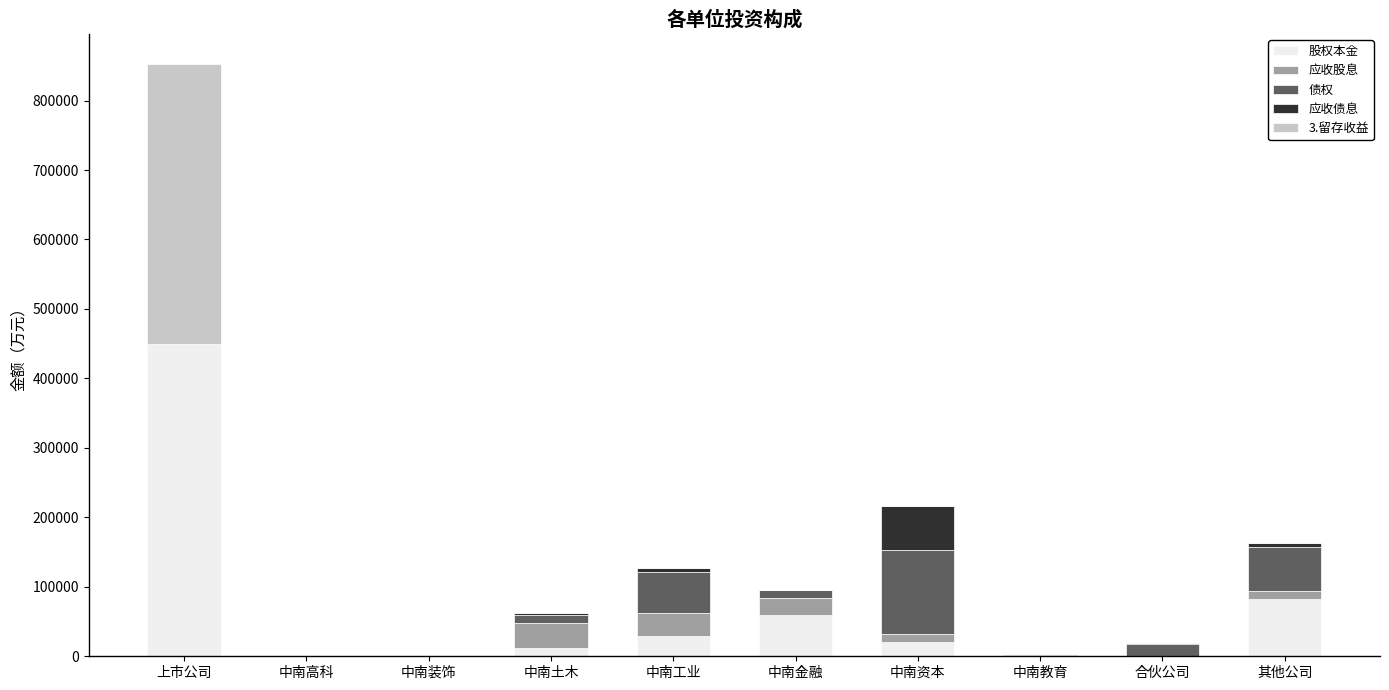

Which category has the highest value in the 股权本金 series?

上市公司